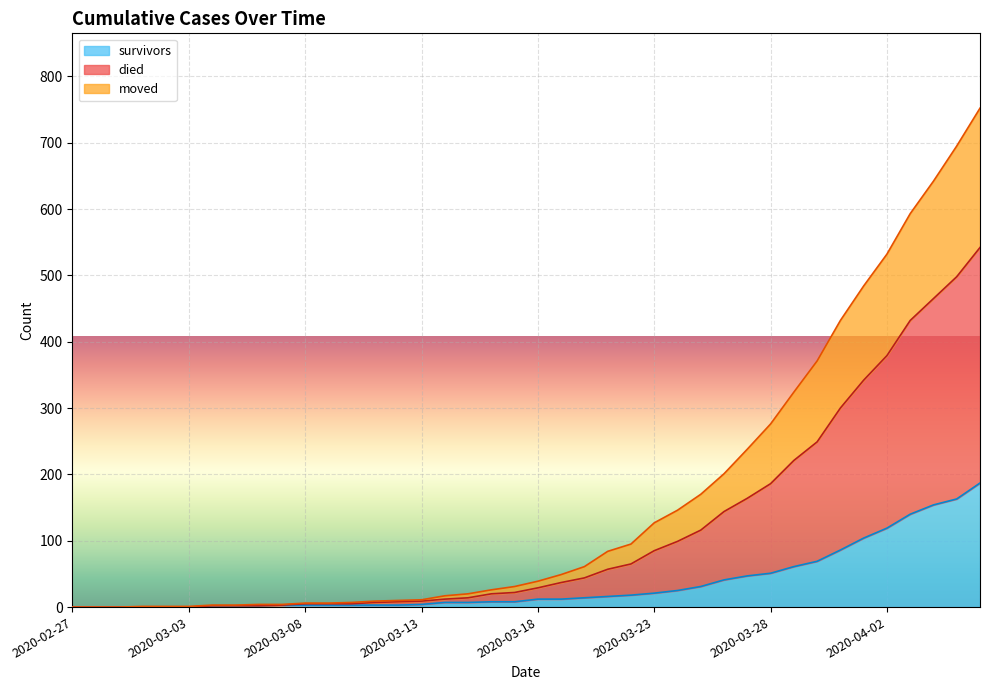

At which category does the chart reach its peak across all series?

2020-04-06